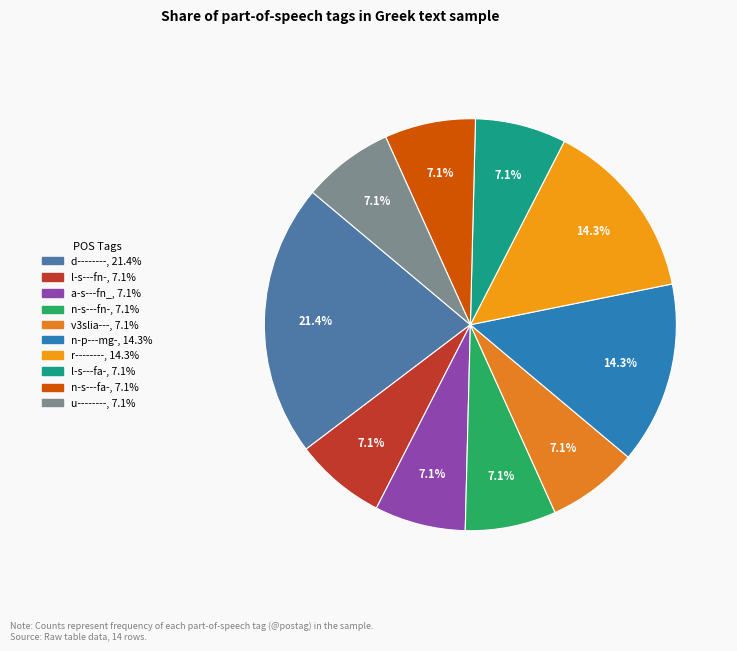

Is it true that n-s---fn- is 7% of the pie?

True